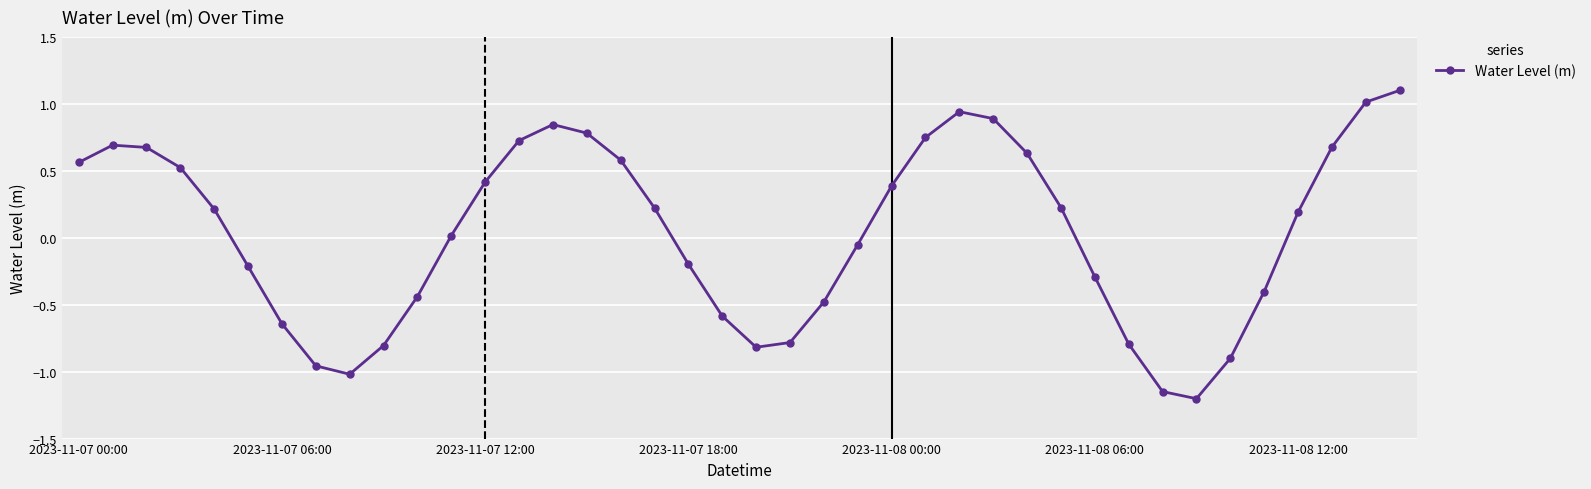

How many interior local valleys (lower than both neighbors) does the data have?

3